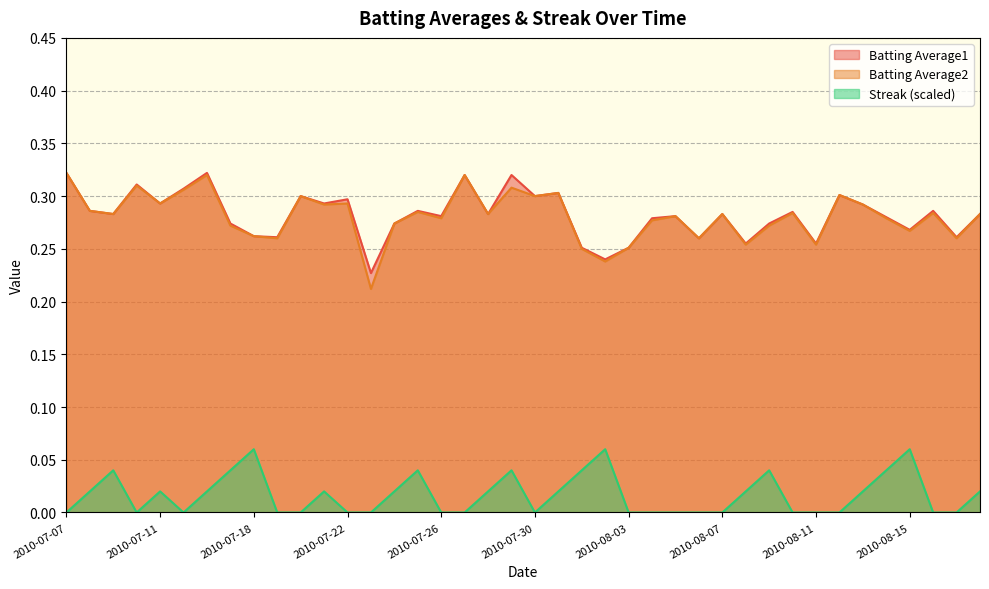

What is the label of the 7th point from the right?

2010-08-12